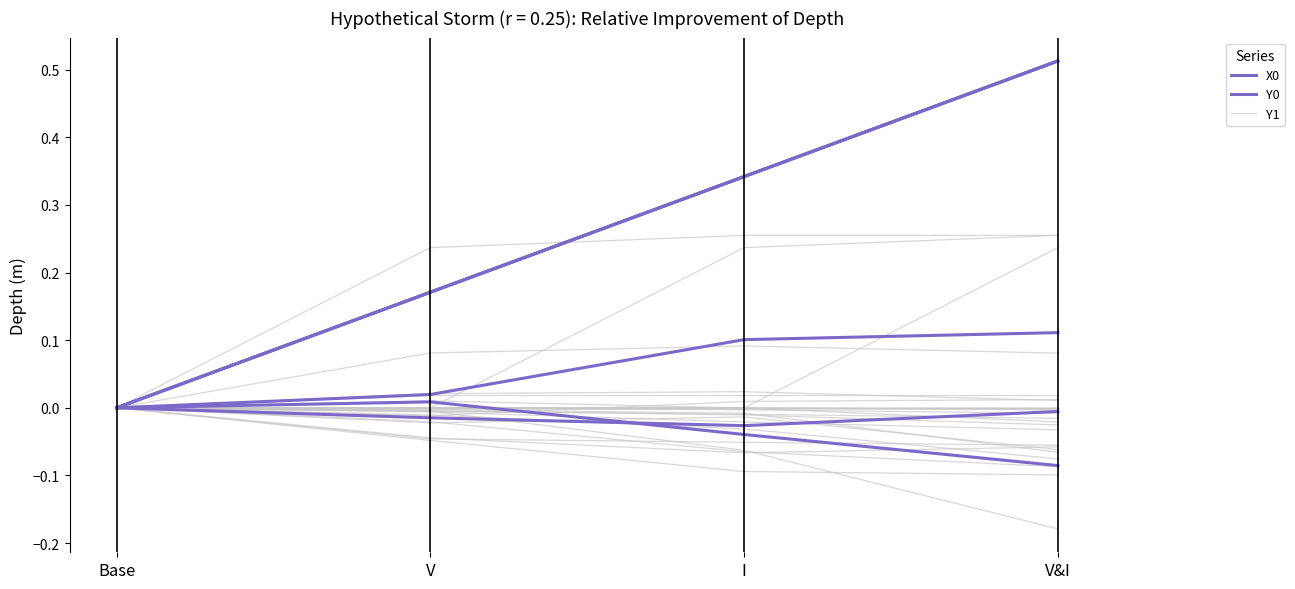

What is the total value across all series at V&I?

0.4